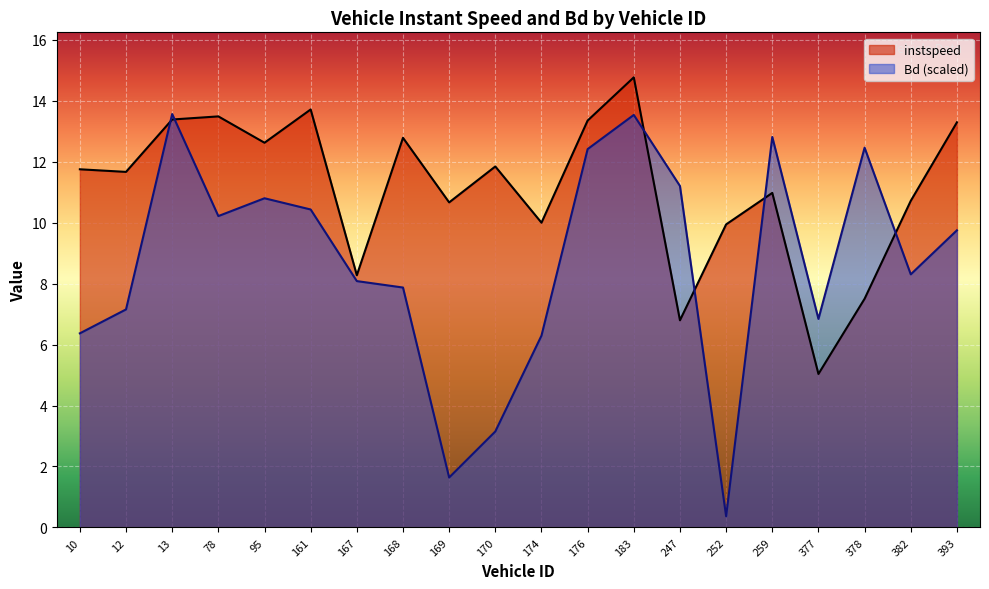

What is the total value across all series at 259?

23.8